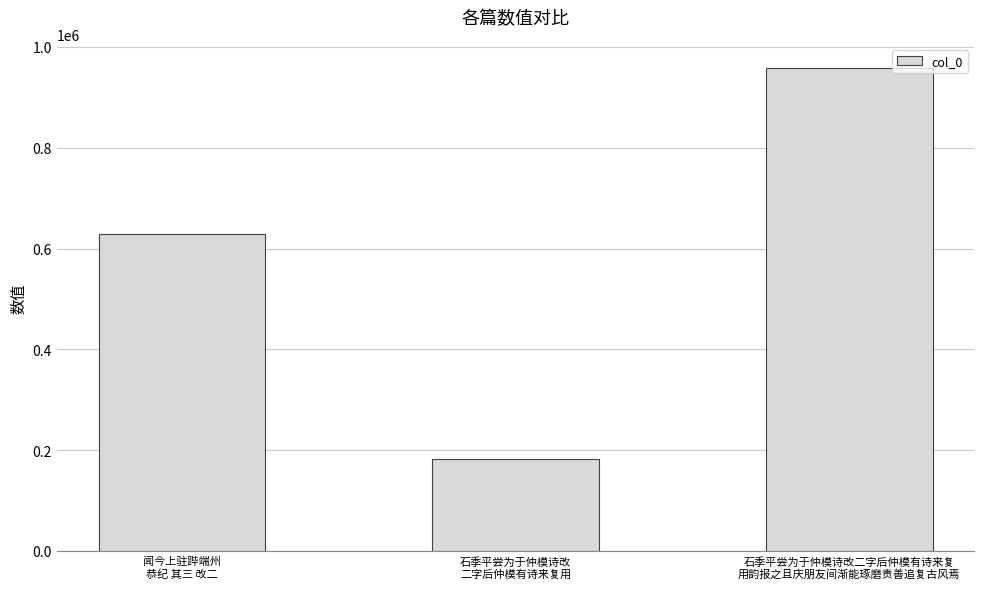

List the labels in order of value, smallest first.

石季平尝为于仲模诗改
二字后仲模有诗来复用, 闻今上驻跸端州
恭纪 其三 改二, 石季平尝为于仲模诗改二字后仲模有诗来复
用韵报之且庆朋友间渐能琢磨责善追复古风焉